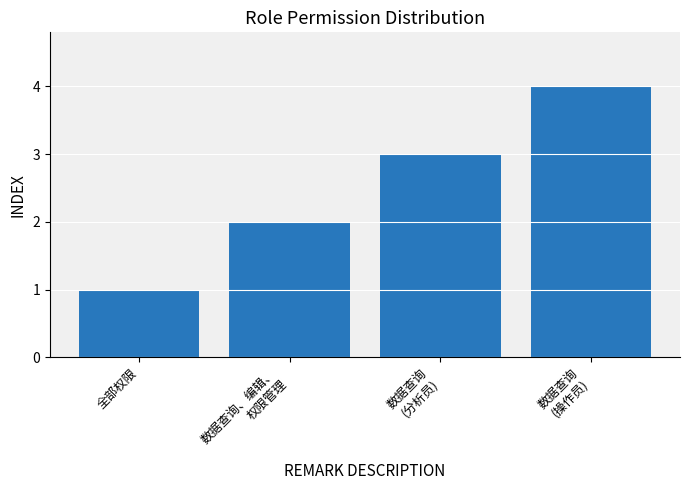

True or false: the data shows 3 at 数据查询
(分析员).

True